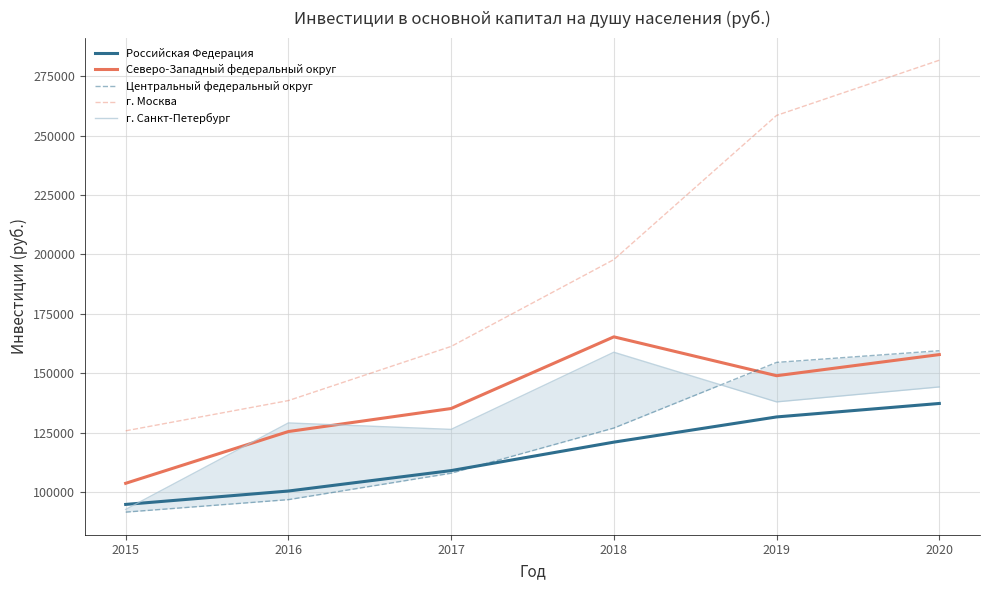

List the series in order of their peak value, lowest first.

Российская Федерация, г. Санкт-Петербург, Центральный федеральный округ, Северо-Западный федеральный округ, г. Москва